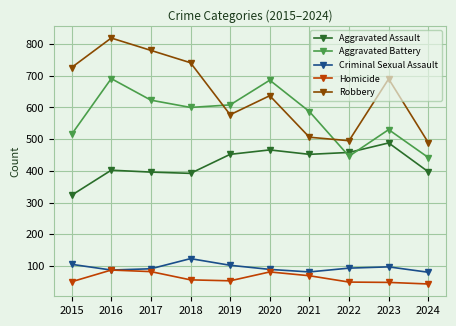

In Homicide, how many points are higher than both neighbors (excluding endpoints)?

2